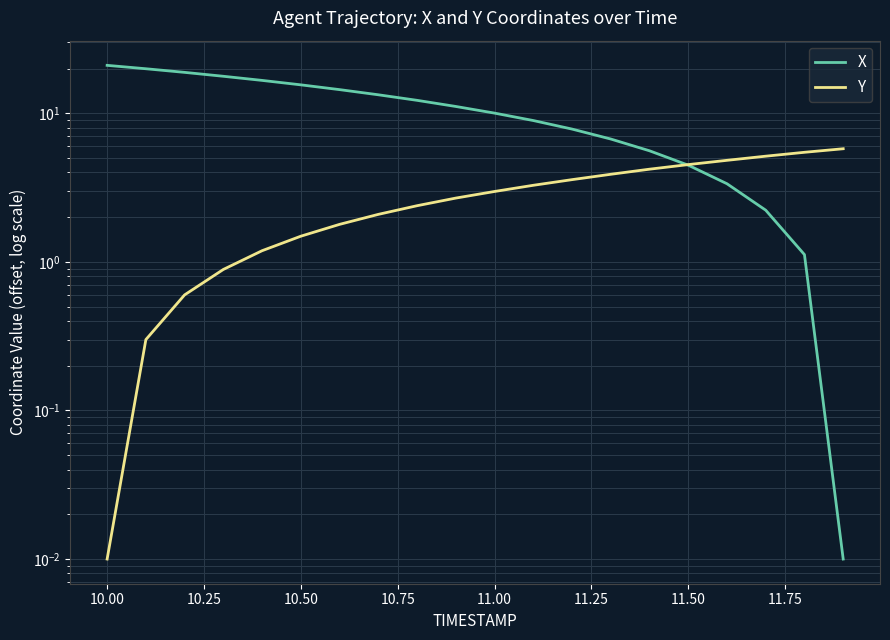

Reading left to right, extract all data points from this chart.

X: 21.0	20.0	18.9	17.8	16.7	15.6	14.5	13.3	12.2	11.1	10.0	9.0	7.8	6.7	5.6	4.5	3.4	2.2	1.1	0.0
Y: 0.0	0.3	0.6	0.9	1.2	1.5	1.8	2.1	2.4	2.7	3.0	3.3	3.6	3.9	4.2	4.5	4.8	5.1	5.5	5.8